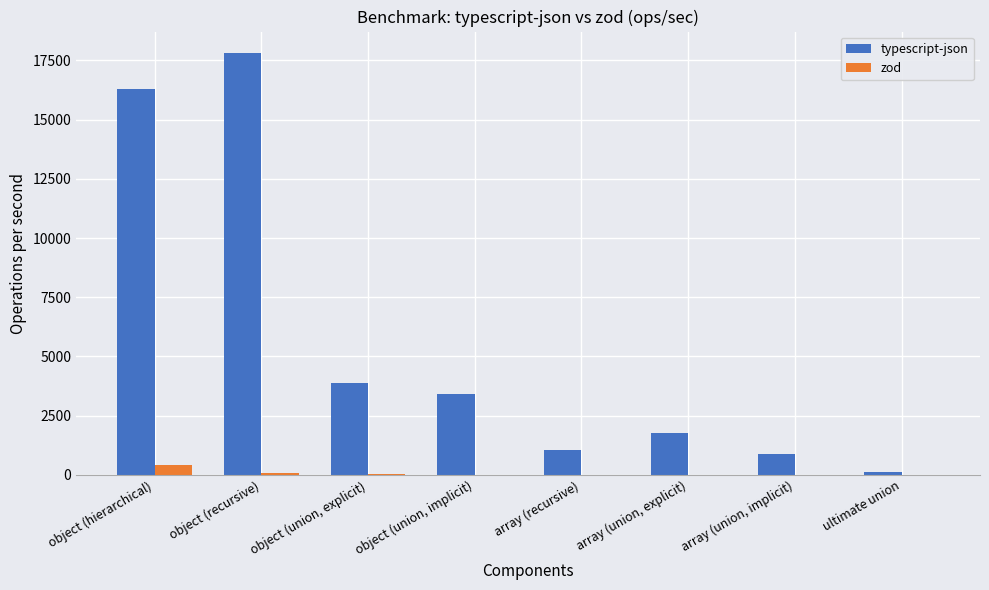

What is the sum of all typescript-json values?

45245.7